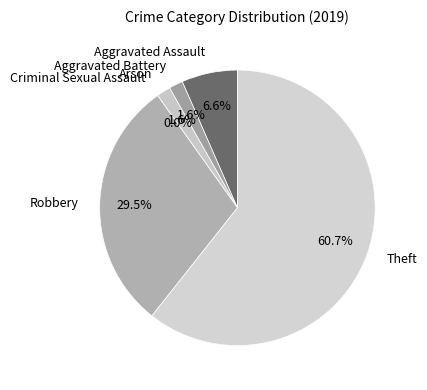

Is it true that Robbery is 41% of the pie?

False